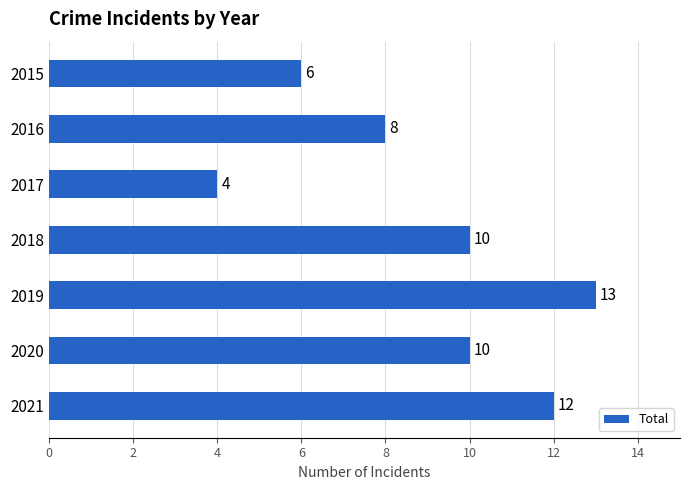

Which label corresponds to the smallest value in the chart?

2017